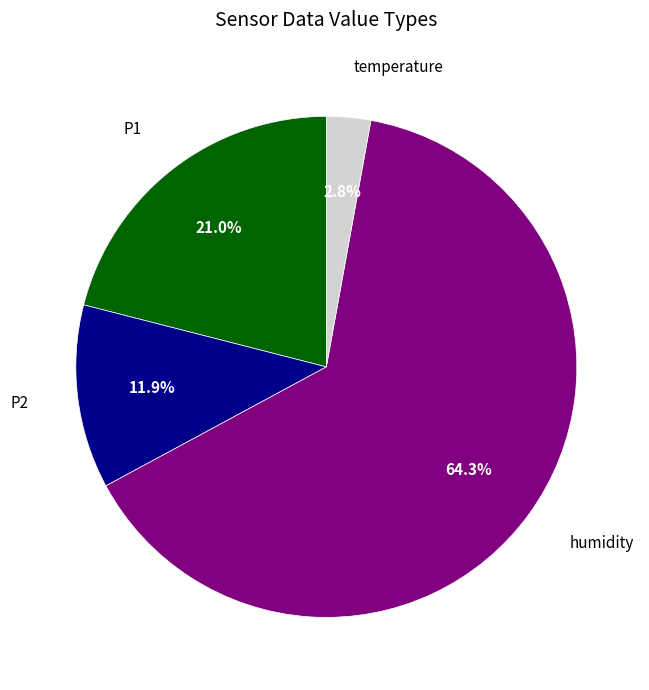

Does any single category account for the majority?

Yes